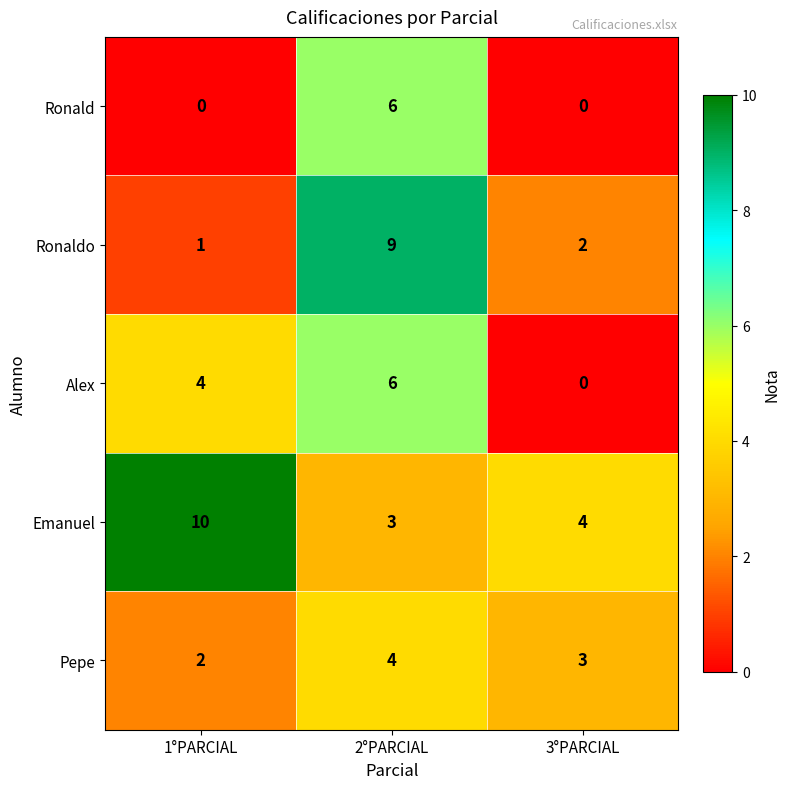

Where does the Ronaldo series first go above 2?

2°PARCIAL